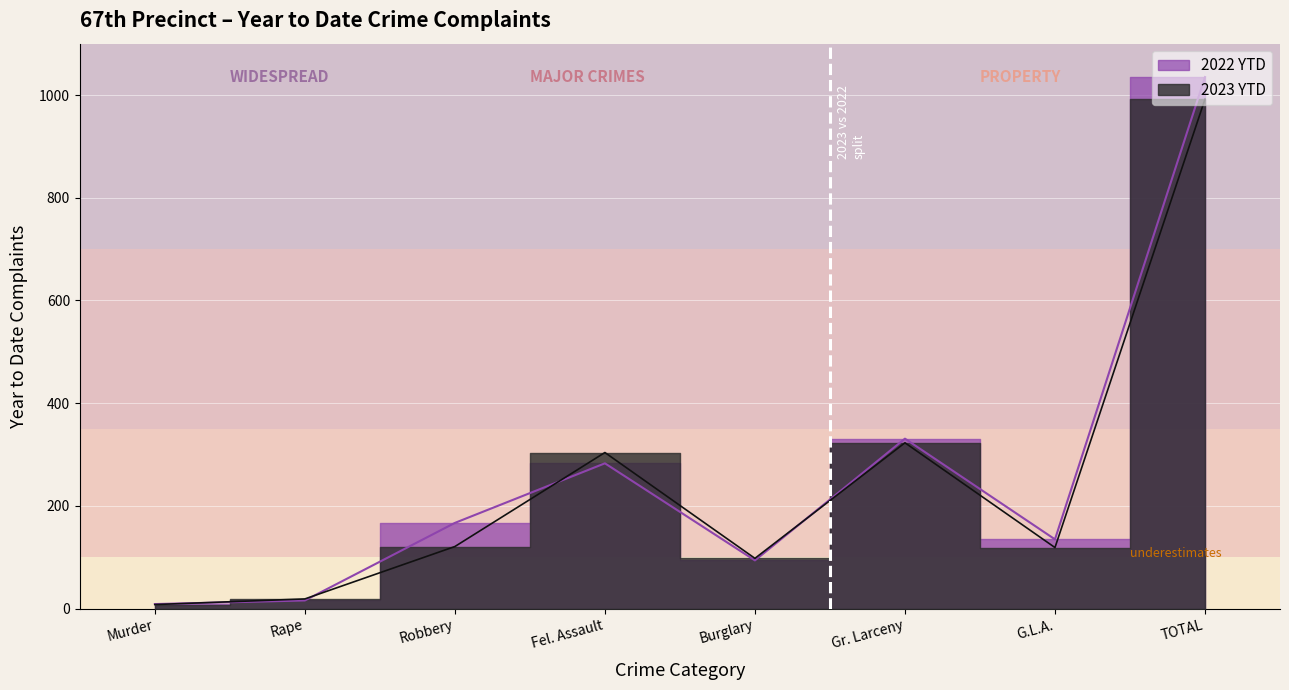

True or false: 2022 YTD has more than 0 points higher than both neighbors.

True